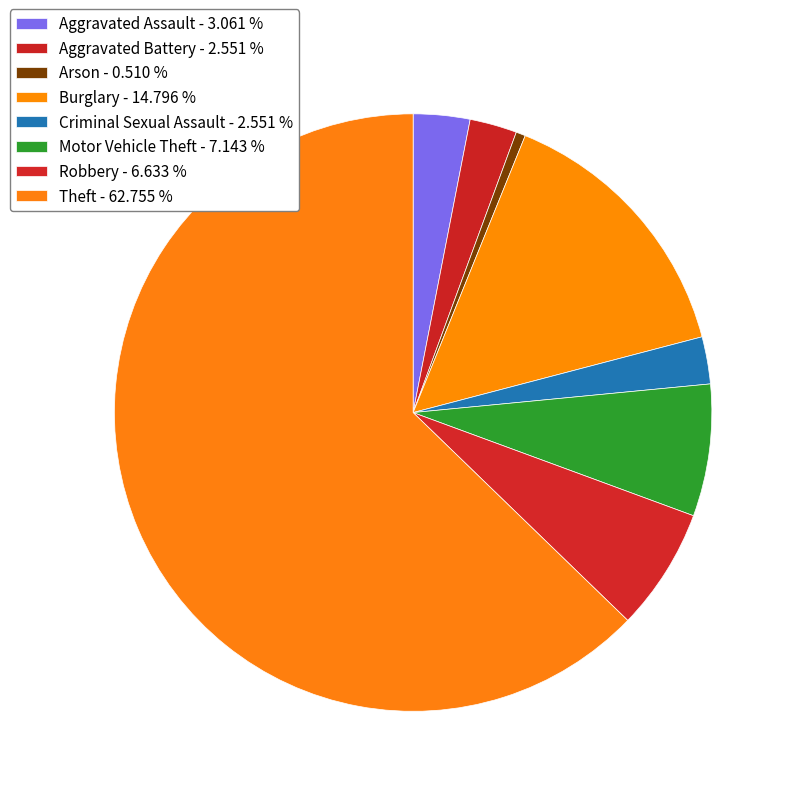

Which slice is the largest?

Theft